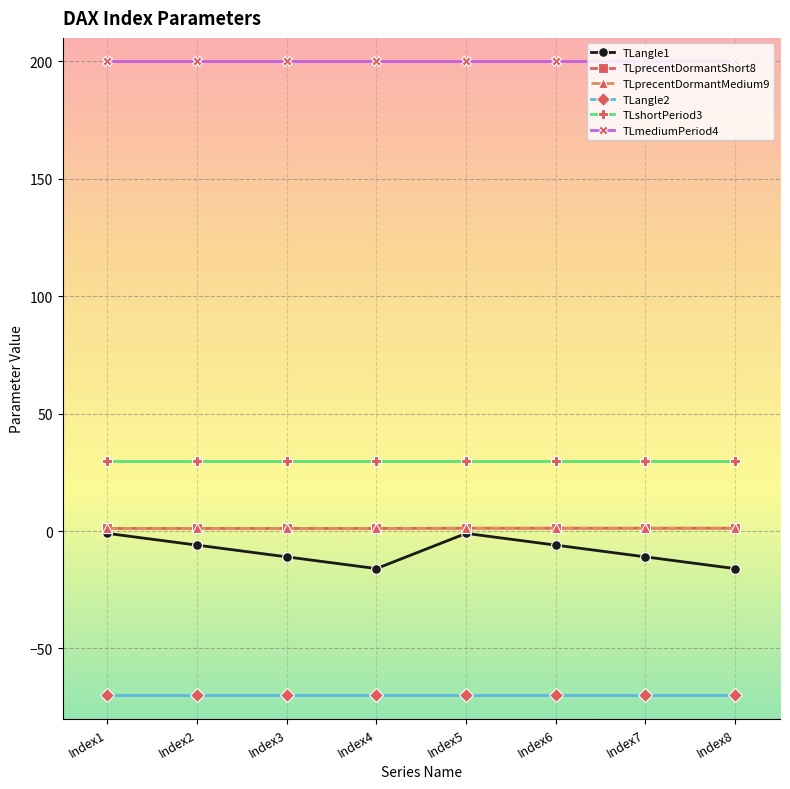

Is this an area chart (filled region under the line)?

No